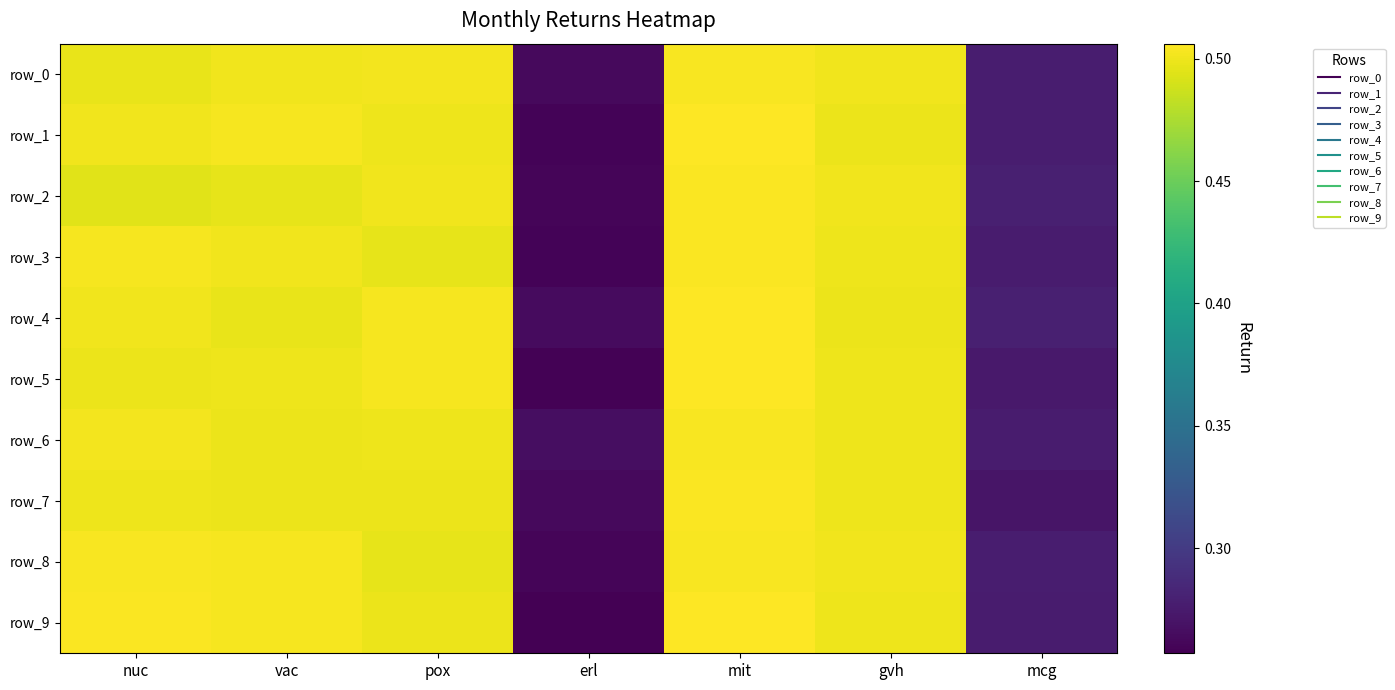

Reading right to left, what are all the values shown in this chart?

row_0: mcg=0.3	gvh=0.5	mit=0.5	erl=0.3	pox=0.5	vac=0.5	nuc=0.5
row_1: mcg=0.3	gvh=0.5	mit=0.5	erl=0.3	pox=0.5	vac=0.5	nuc=0.5
row_2: mcg=0.3	gvh=0.5	mit=0.5	erl=0.3	pox=0.5	vac=0.5	nuc=0.5
row_3: mcg=0.3	gvh=0.5	mit=0.5	erl=0.3	pox=0.5	vac=0.5	nuc=0.5
row_4: mcg=0.3	gvh=0.5	mit=0.5	erl=0.3	pox=0.5	vac=0.5	nuc=0.5
row_5: mcg=0.3	gvh=0.5	mit=0.5	erl=0.3	pox=0.5	vac=0.5	nuc=0.5
row_6: mcg=0.3	gvh=0.5	mit=0.5	erl=0.3	pox=0.5	vac=0.5	nuc=0.5
row_7: mcg=0.3	gvh=0.5	mit=0.5	erl=0.3	pox=0.5	vac=0.5	nuc=0.5
row_8: mcg=0.3	gvh=0.5	mit=0.5	erl=0.3	pox=0.5	vac=0.5	nuc=0.5
row_9: mcg=0.3	gvh=0.5	mit=0.5	erl=0.3	pox=0.5	vac=0.5	nuc=0.5